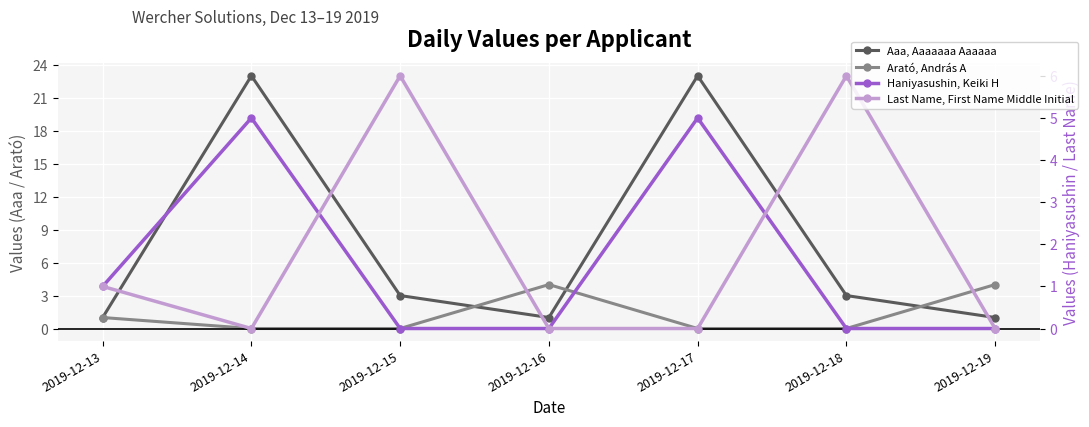

At which label does Last Name, First Name Middle Initial reach its peak?

2019-12-15